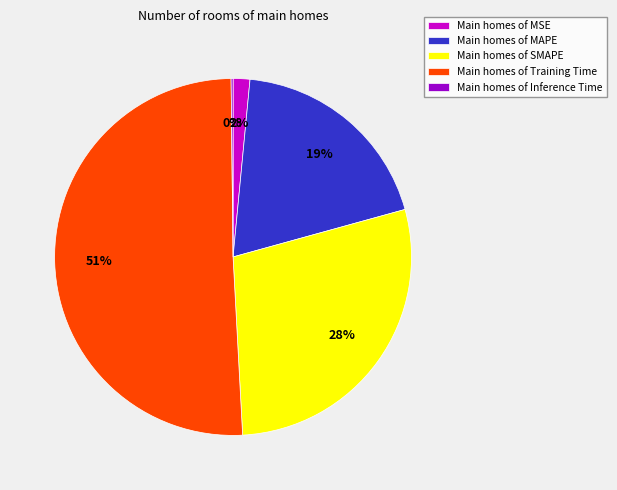

Which has a higher value, Main homes of MAPE or Main homes of MSE?

Main homes of MAPE